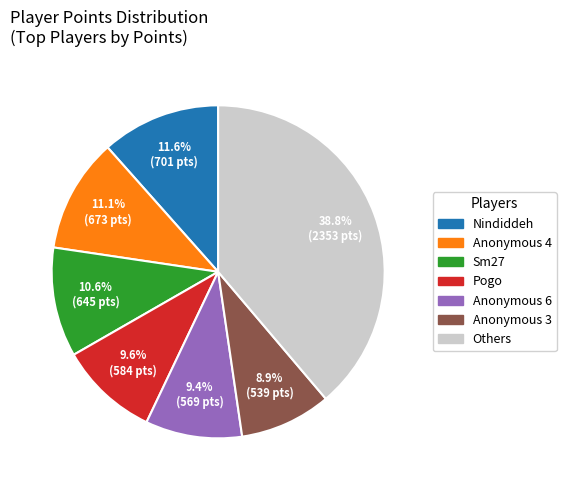

Is there a majority slice in this chart?

No